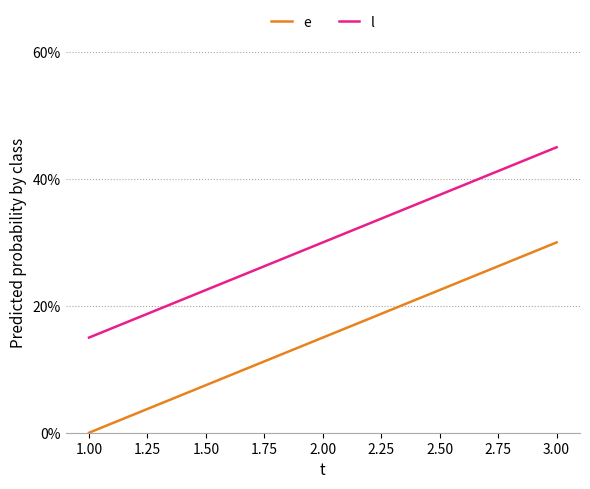

The value of l at 3.00 is 45. True or false?

True